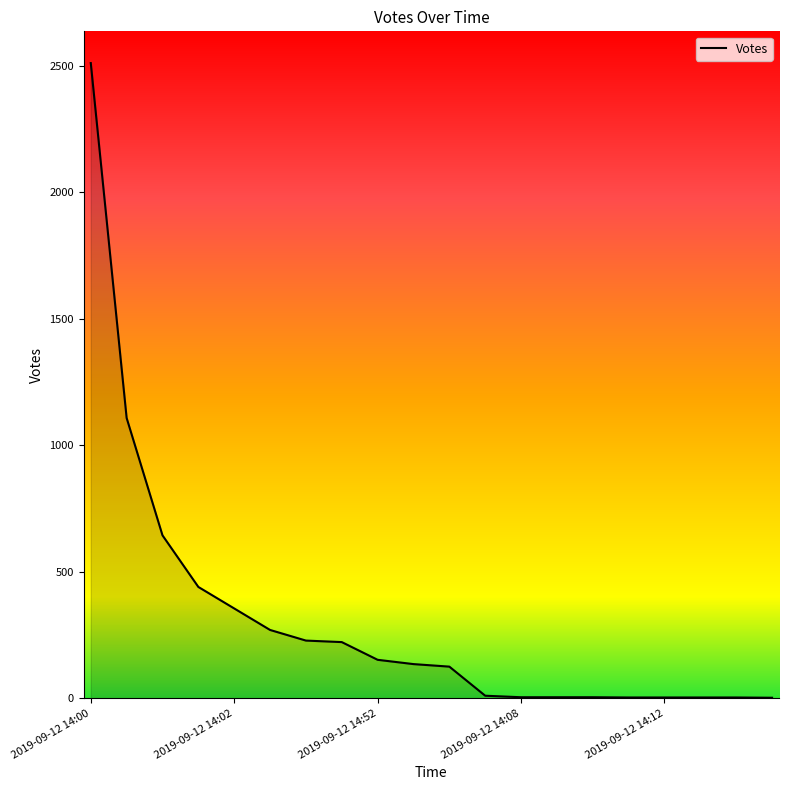

What is the greatest value displayed?

2511